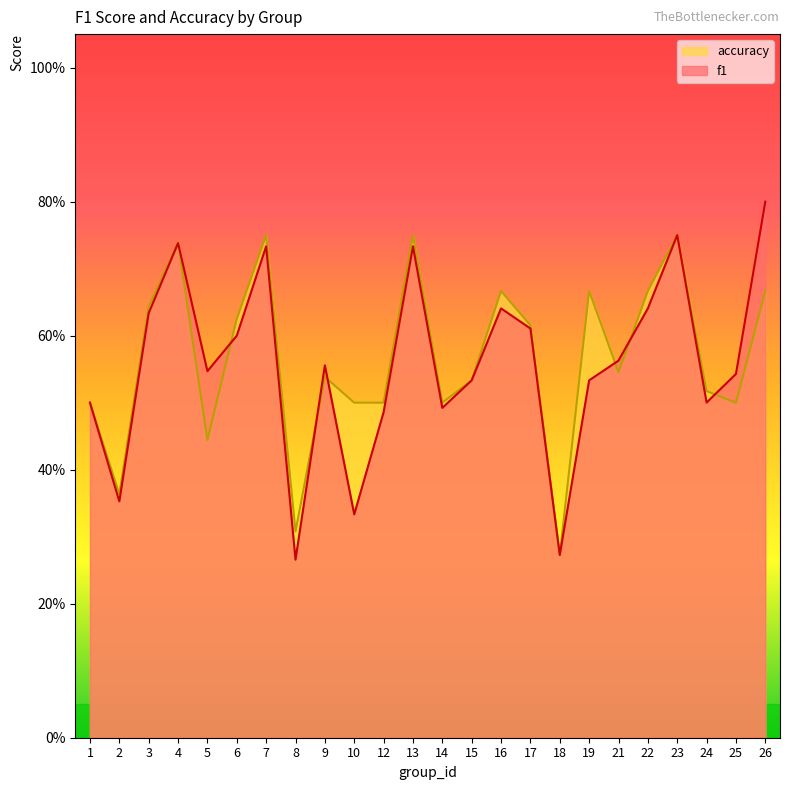

Reading left to right, what are all the values shown in this chart?

f1: 1=0.5	2=0.4	3=0.6	4=0.7	5=0.5	6=0.6	7=0.7	8=0.3	9=0.6	10=0.3	12=0.5	13=0.7	14=0.5	15=0.5	16=0.6	17=0.6	18=0.3	19=0.5	21=0.6	22=0.6	23=0.8	24=0.5	25=0.5	26=0.8
accuracy: 1=0.5	2=0.4	3=0.6	4=0.7	5=0.4	6=0.6	7=0.8	8=0.3	9=0.5	10=0.5	12=0.5	13=0.8	14=0.5	15=0.5	16=0.7	17=0.6	18=0.3	19=0.7	21=0.5	22=0.7	23=0.8	24=0.5	25=0.5	26=0.7